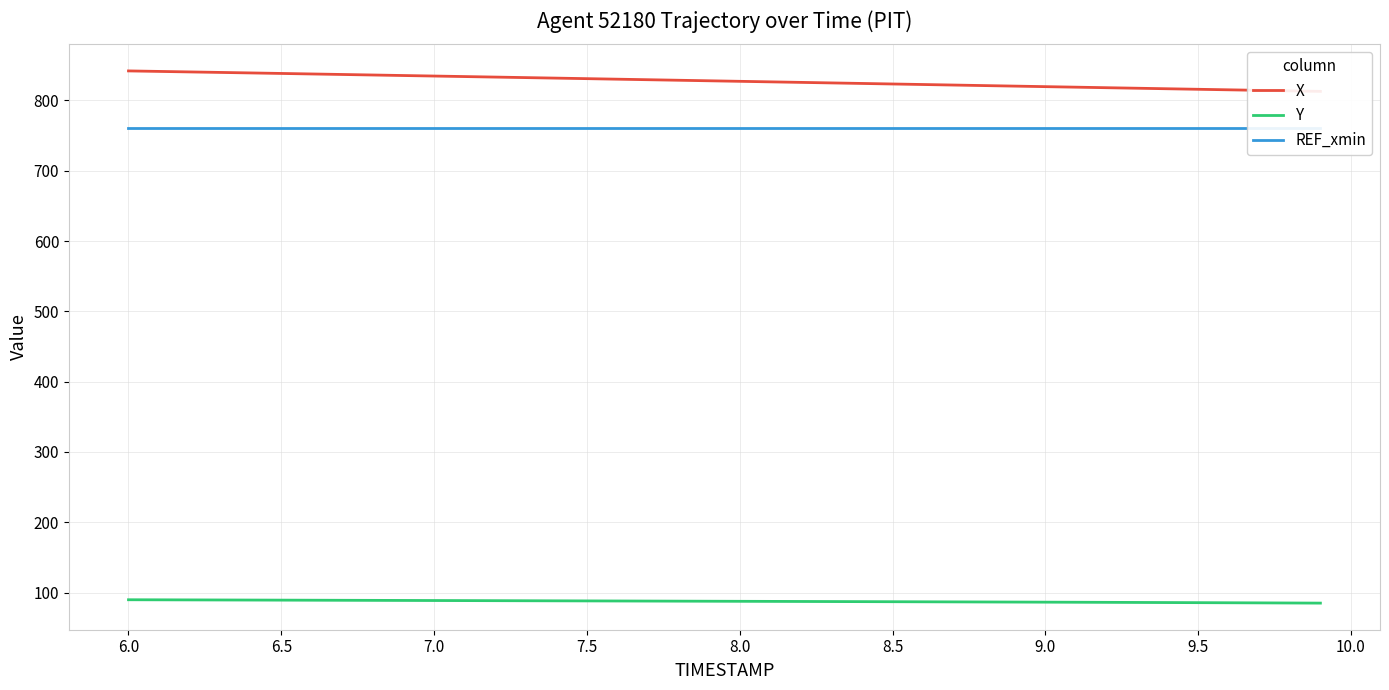

The value of Y at 7.0 is 88.7. True or false?

True